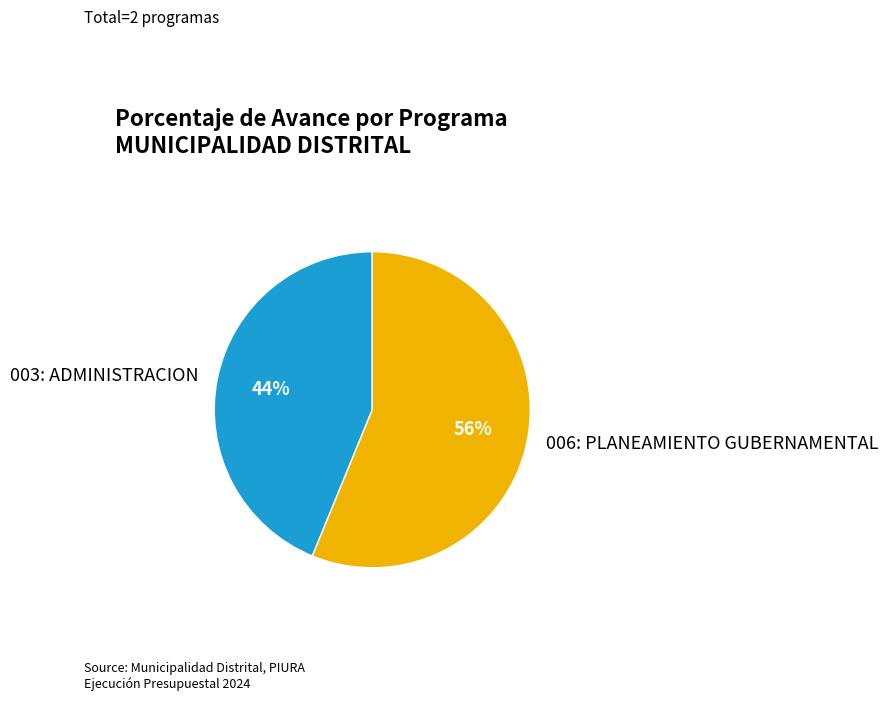

Combined, do 006: PLANEAMIENTO GUBERNAMENTAL and 003: ADMINISTRACION account for over 50%?

Yes